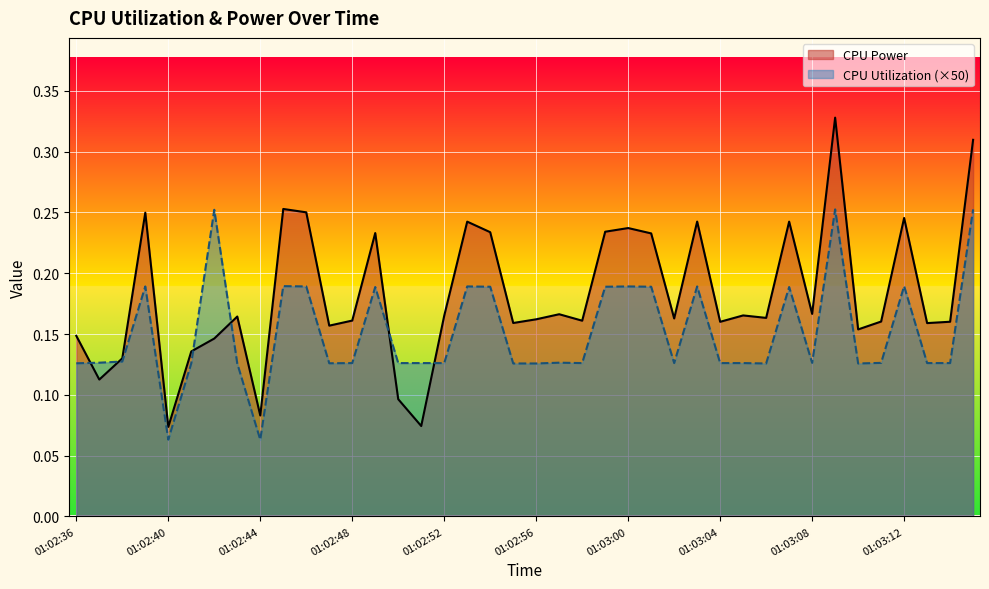

At how many categories does at least one series exceed 0?

40